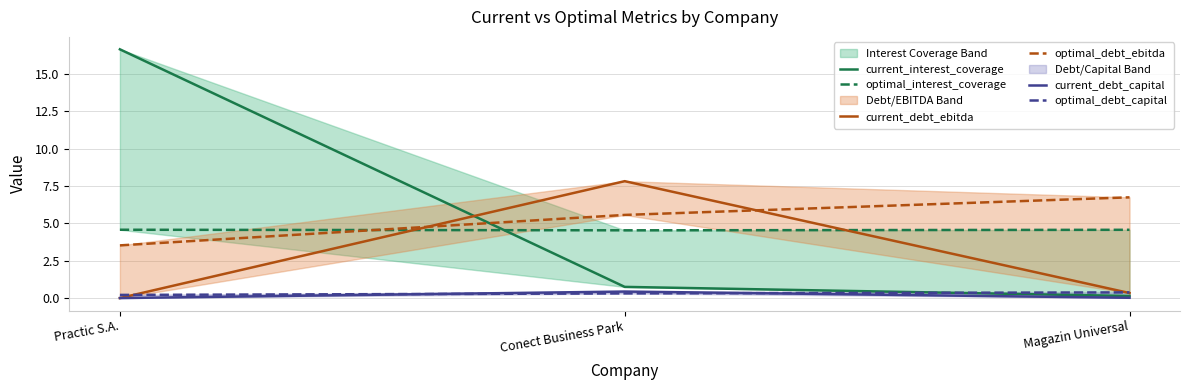

Count the number of data series in this chart.

6